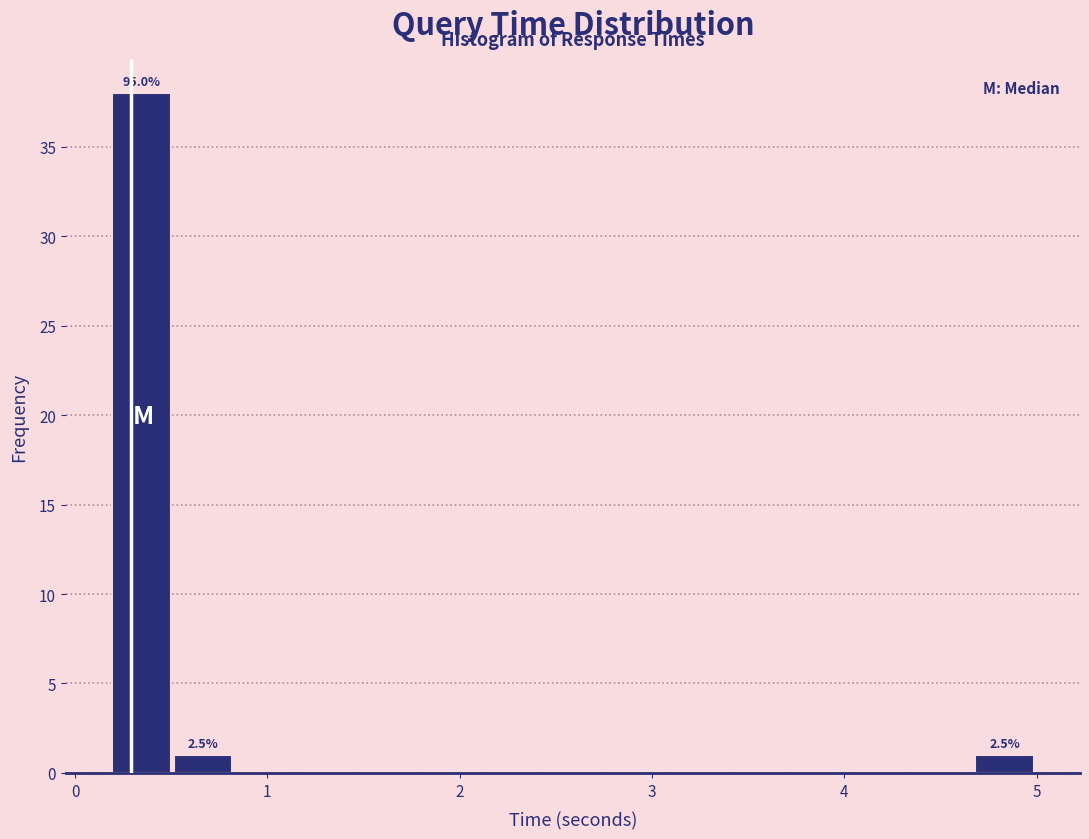

Read against the x-axis, roughly where is the centre of the tallest bar?

0.3